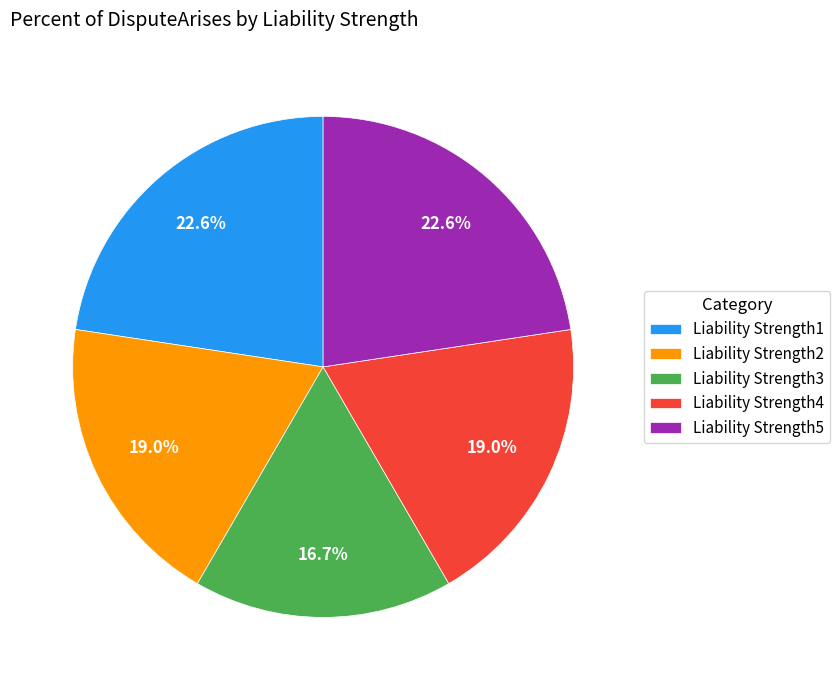

Is the sum of Liability Strength2 and Liability Strength1 greater than half?

No